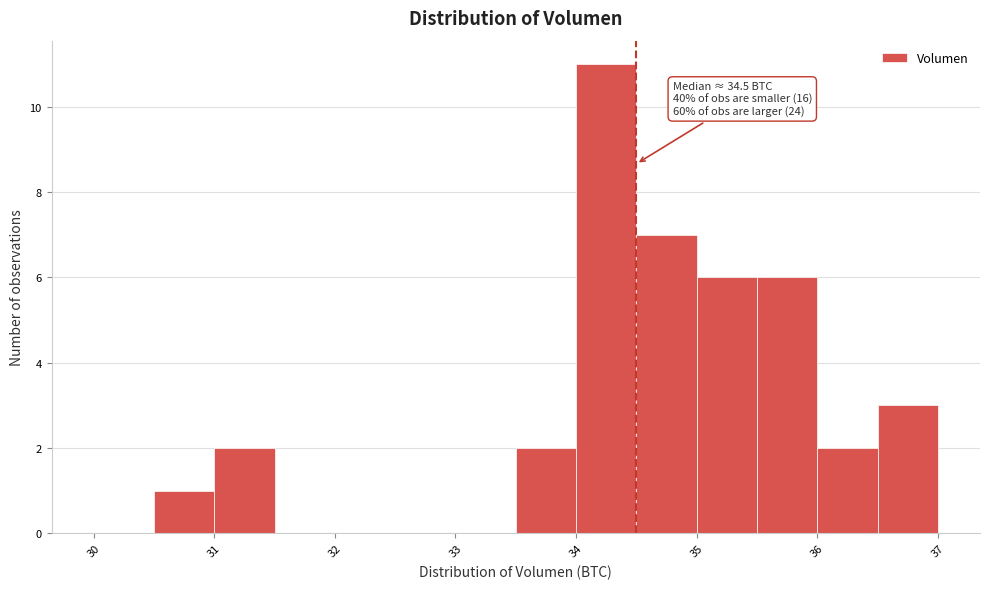

Over which range of the x-axis is the bar tallest?

34.0 to 34.5